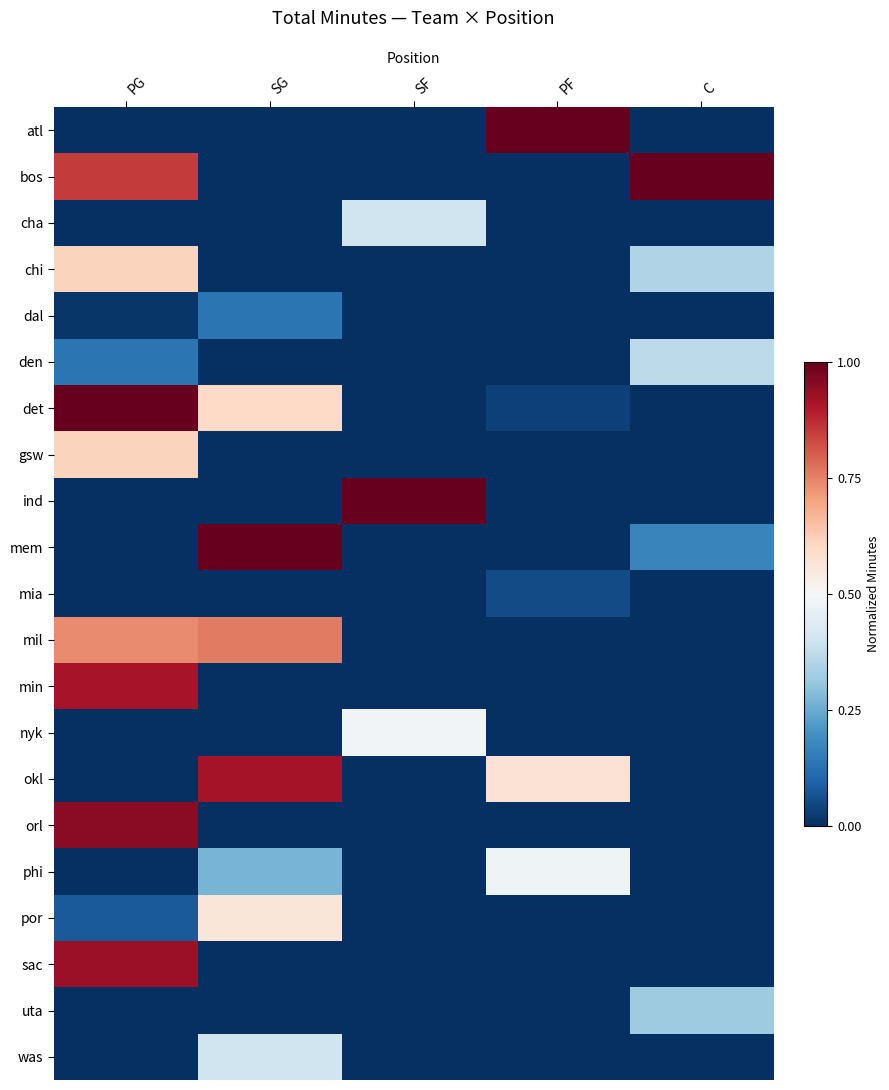

Reading left to right, extract all data points from this chart.

atl: PG=0.0	SG=0.0	SF=0.0	PF=1.0	C=0.0
bos: PG=0.8	SG=0.0	SF=0.0	PF=0.0	C=1.0
cha: PG=0.0	SG=0.0	SF=0.4	PF=0.0	C=0.0
chi: PG=0.6	SG=0.0	SF=0.0	PF=0.0	C=0.4
dal: PG=0.0	SG=0.1	SF=0.0	PF=0.0	C=0.0
den: PG=0.1	SG=0.0	SF=0.0	PF=0.0	C=0.4
det: PG=1.0	SG=0.6	SF=0.0	PF=0.0	C=0.0
gsw: PG=0.6	SG=0.0	SF=0.0	PF=0.0	C=0.0
ind: PG=0.0	SG=0.0	SF=1.0	PF=0.0	C=0.0
mem: PG=0.0	SG=1.0	SF=0.0	PF=0.0	C=0.2
mia: PG=0.0	SG=0.0	SF=0.0	PF=0.1	C=0.0
mil: PG=0.7	SG=0.8	SF=0.0	PF=0.0	C=0.0
min: PG=0.9	SG=0.0	SF=0.0	PF=0.0	C=0.0
nyk: PG=0.0	SG=0.0	SF=0.5	PF=0.0	C=0.0
okl: PG=0.0	SG=0.9	SF=0.0	PF=0.6	C=0.0
orl: PG=1.0	SG=0.0	SF=0.0	PF=0.0	C=0.0
phi: PG=0.0	SG=0.3	SF=0.0	PF=0.5	C=0.0
por: PG=0.1	SG=0.6	SF=0.0	PF=0.0	C=0.0
sac: PG=0.9	SG=0.0	SF=0.0	PF=0.0	C=0.0
uta: PG=0.0	SG=0.0	SF=0.0	PF=0.0	C=0.3
was: PG=0.0	SG=0.4	SF=0.0	PF=0.0	C=0.0